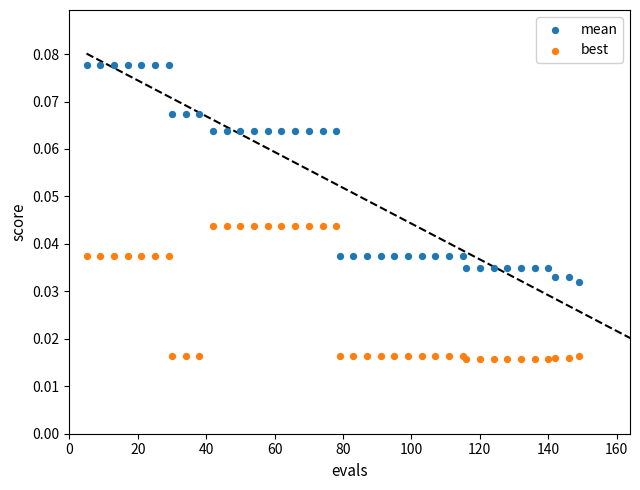

What is the X range (max minus min) for the scatter plot?

144.0